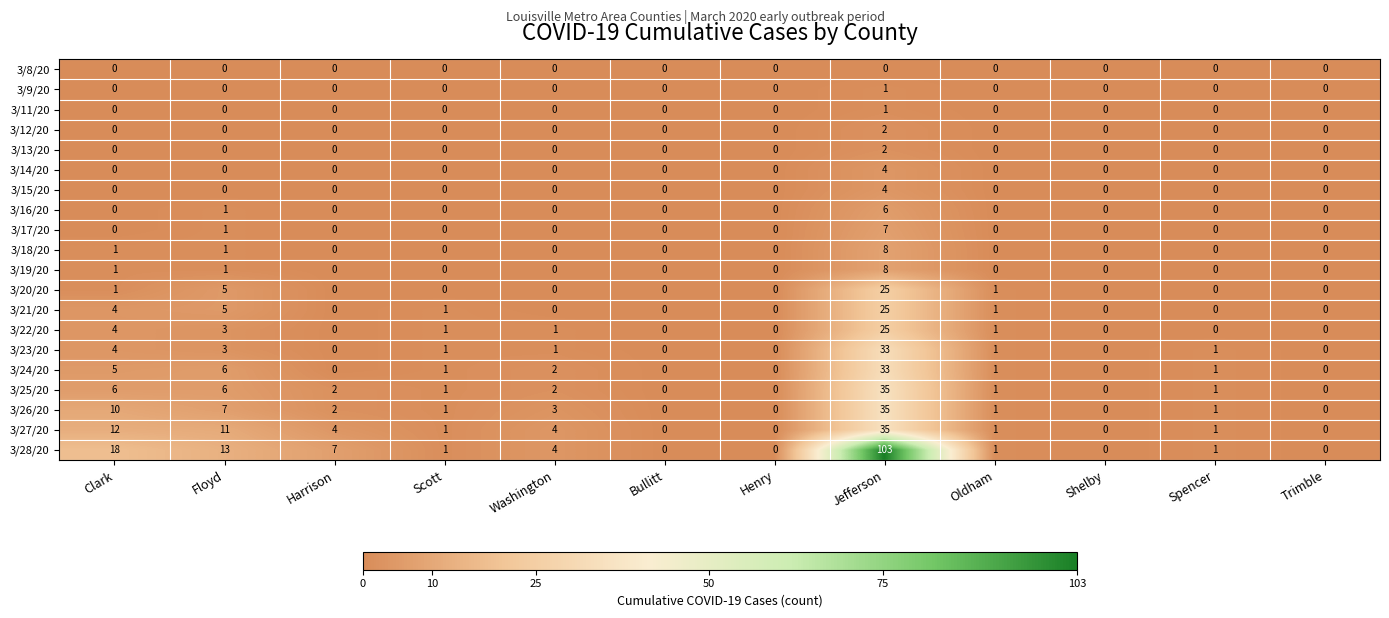

What is the average value of the 3/20/20 series?

3